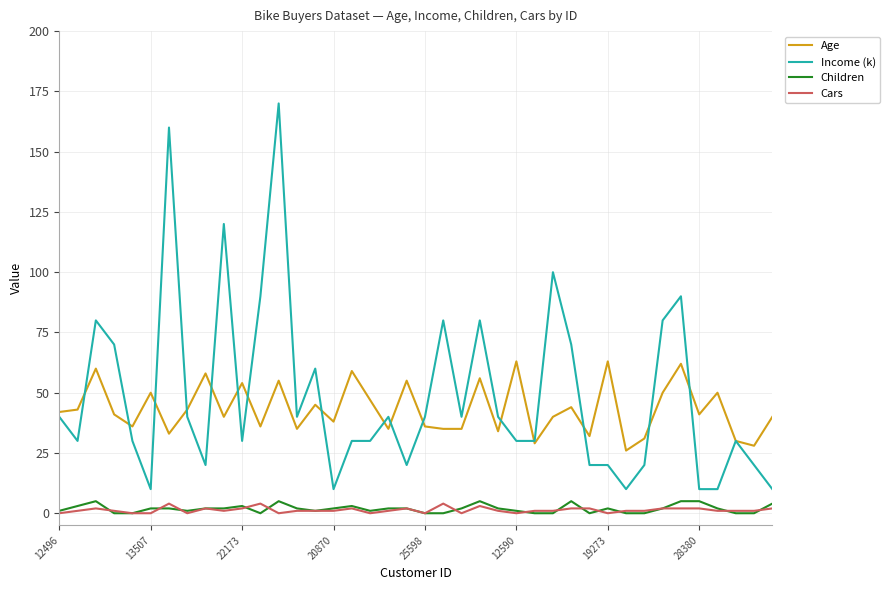

Which series has the widest spread of values?

Income (k)